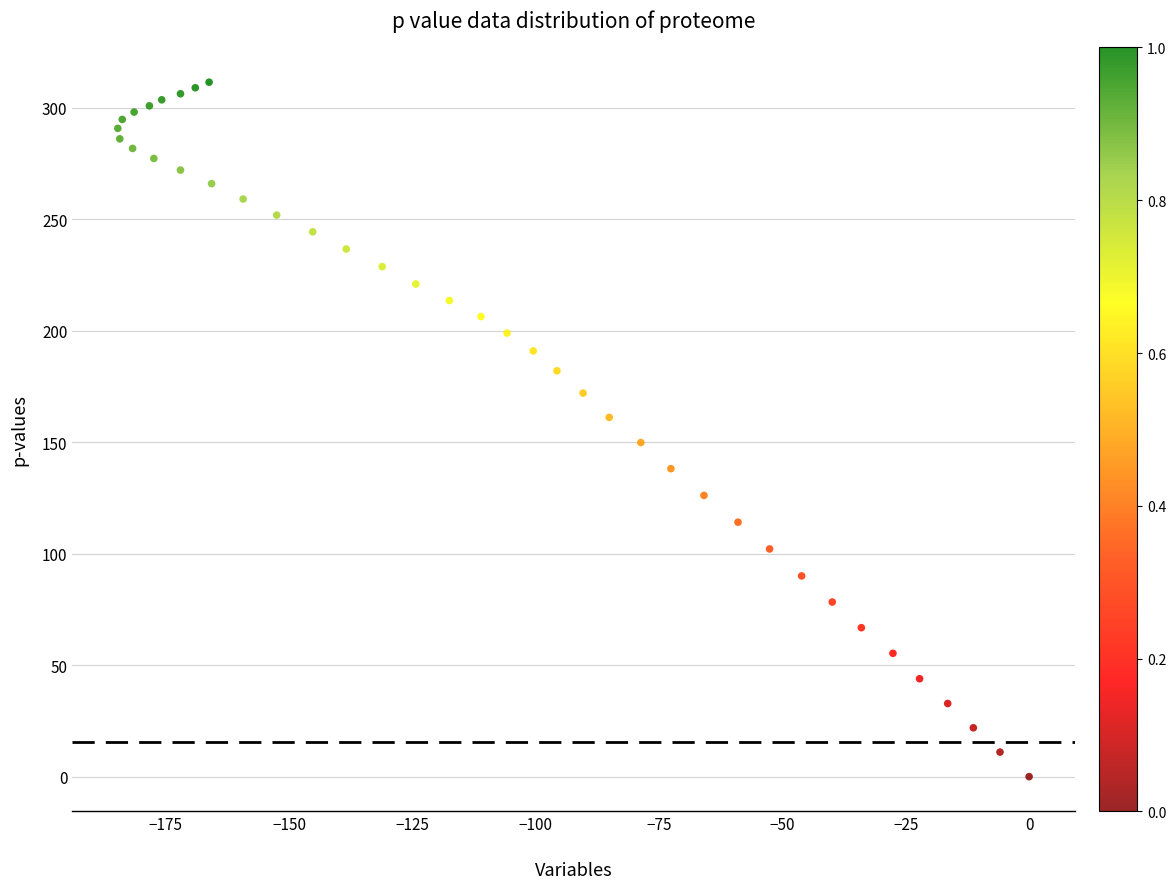

What is the range of Y values (max minus min)?

311.4